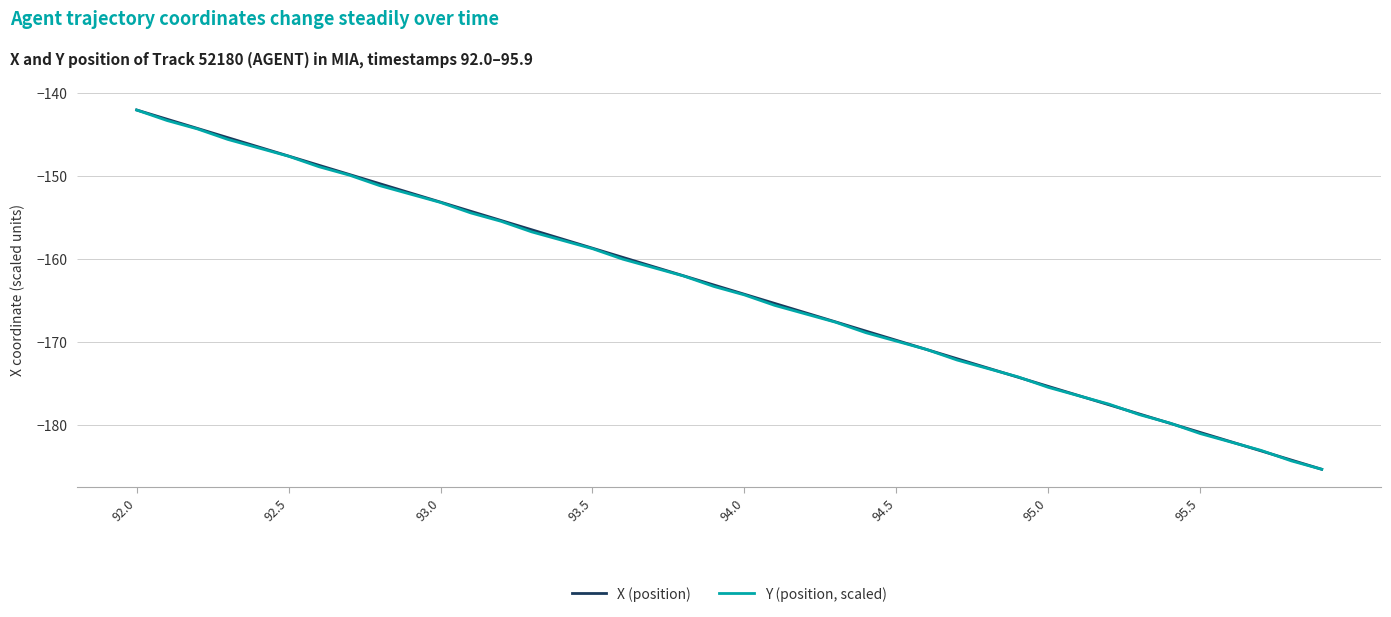

What are all the series names shown in the legend?

X (position), Y (position, scaled)